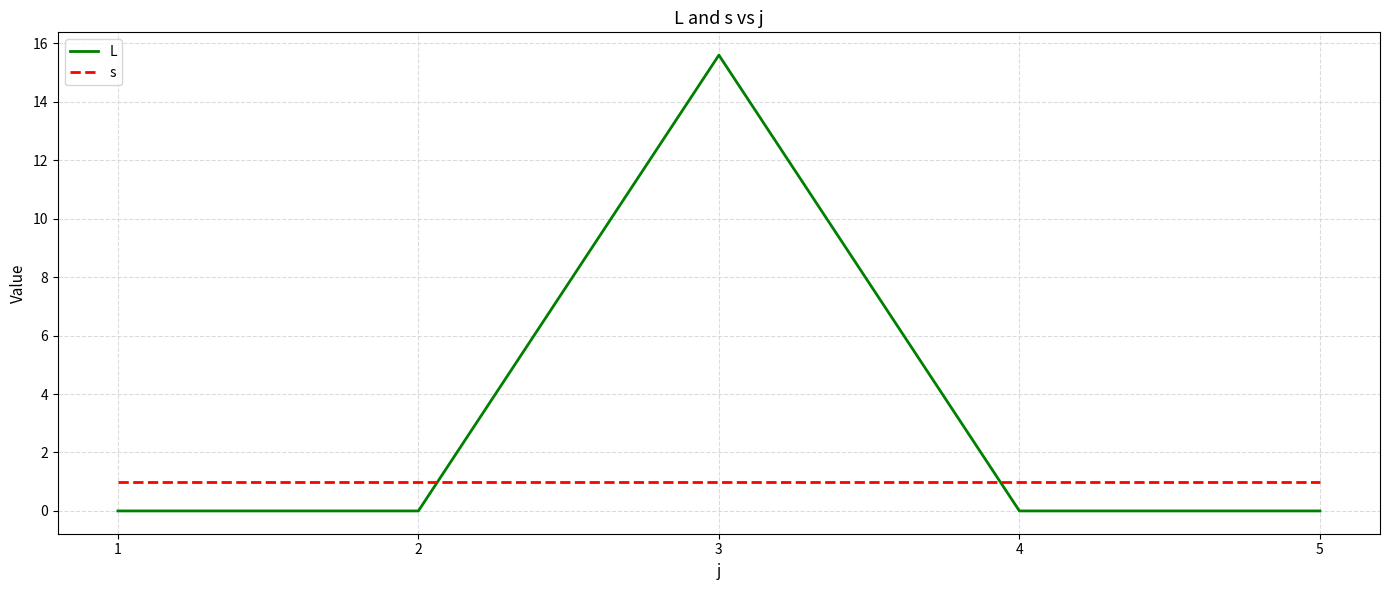

What is the lowest value of the s series?

1.0